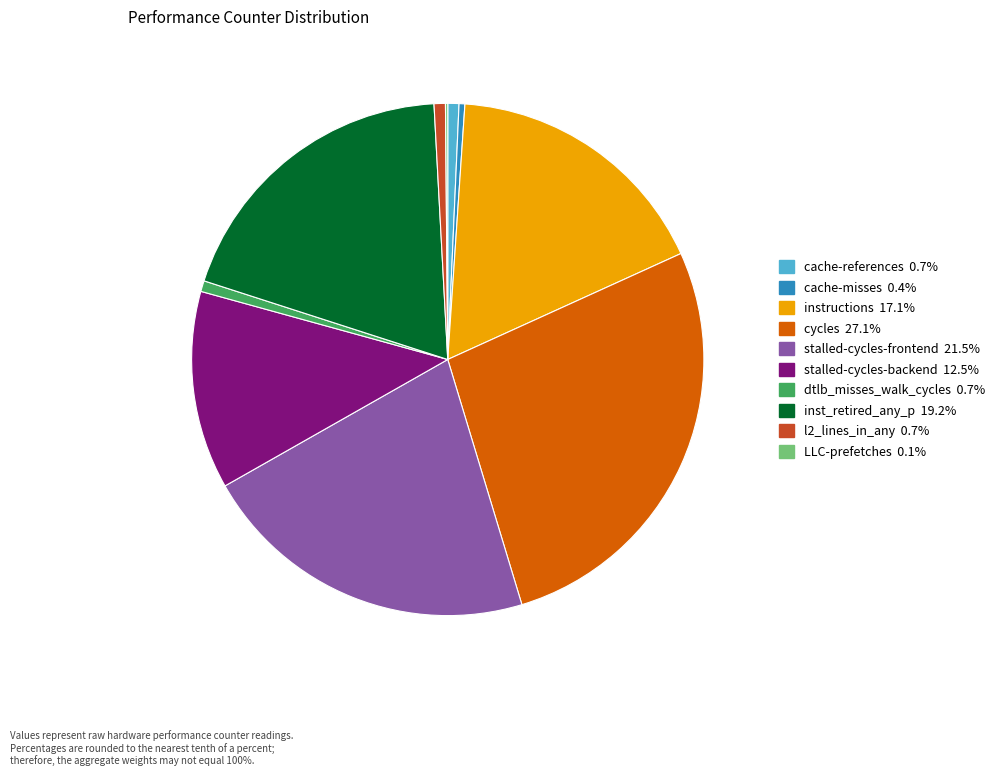

Is there any slice that represents more than half of the pie?

No